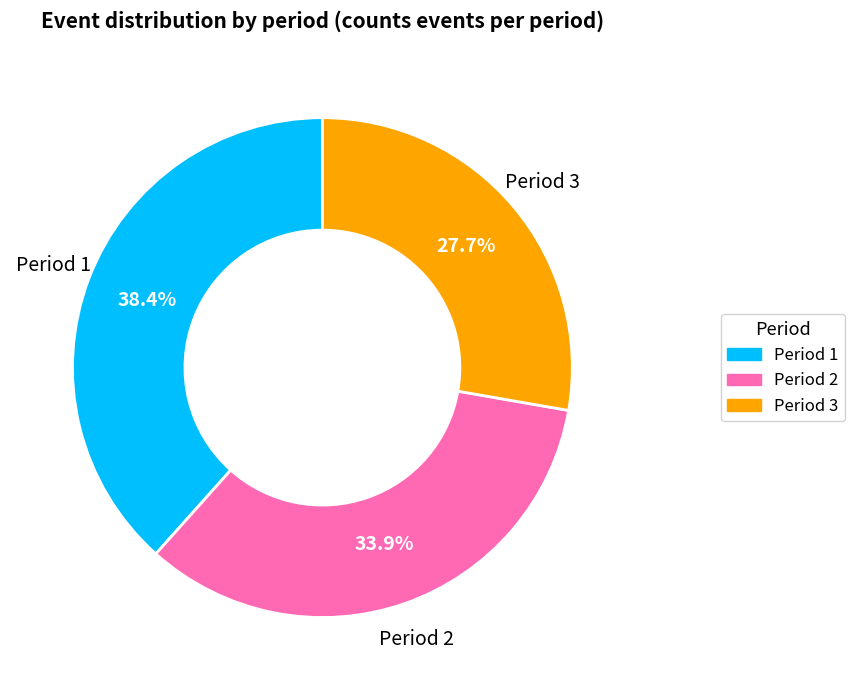

Is there a majority slice in this chart?

No